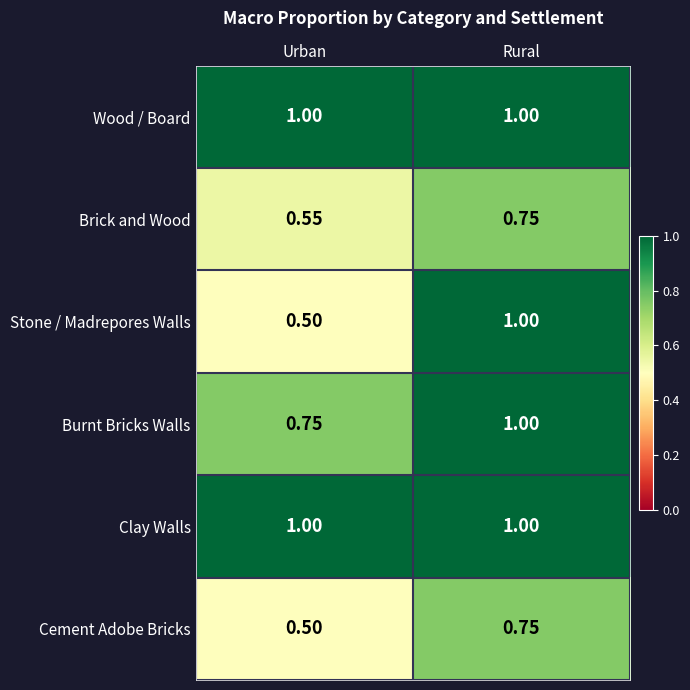

Which series has the widest spread of values?

Stone / Madrepores Walls